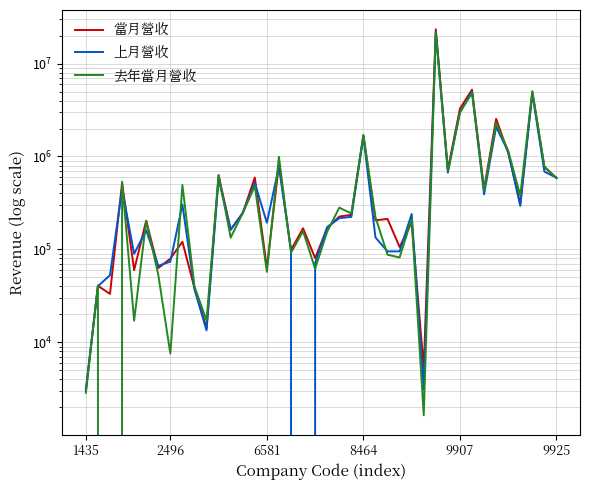

List the labels in order of 當月營收 value, smallest first.

1435, 28, 10, 6581, 9, 2496, 9907, 6, 15, 7, 19, 17, 26, 8, 12, 18, 20, 27, 9925, 24, 25, 21, 22, 13, 36, 33, 8464, 39, 14, 11, 30, 38, 16, 35, 23, 34, 31, 37, 32, 29